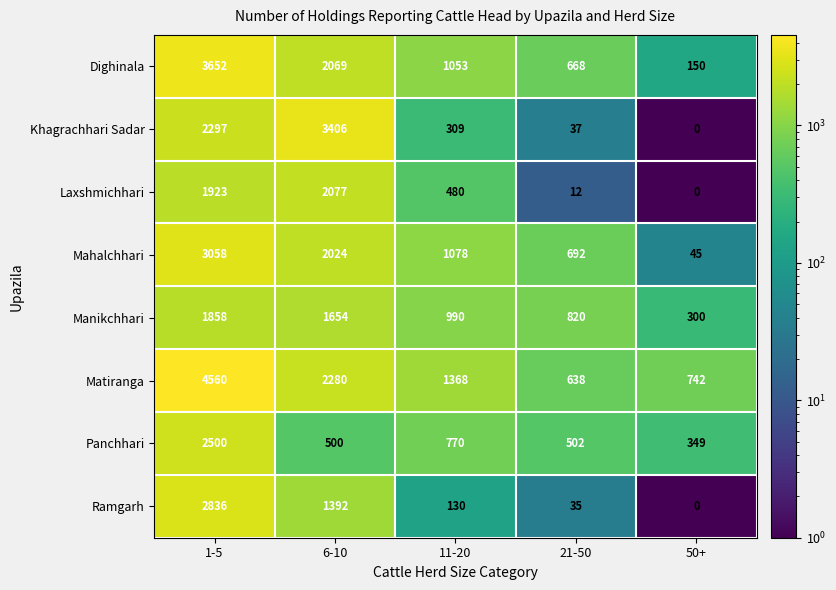

What is the maximum value for Dighinala?

3652